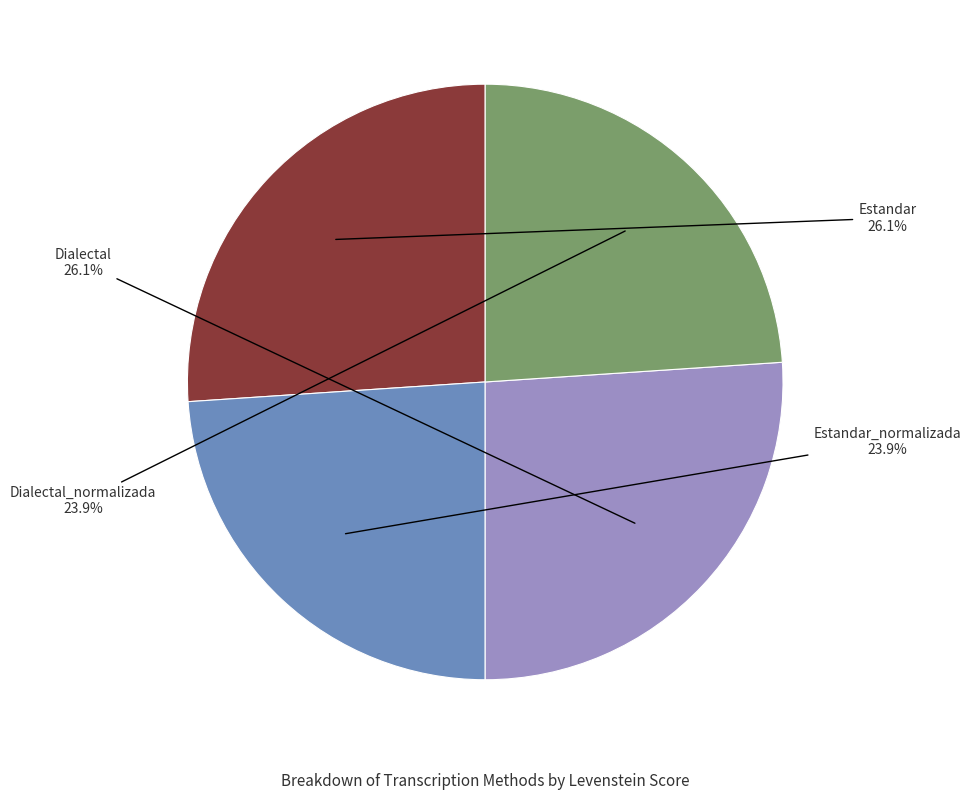

Is there any slice that represents more than half of the pie?

No